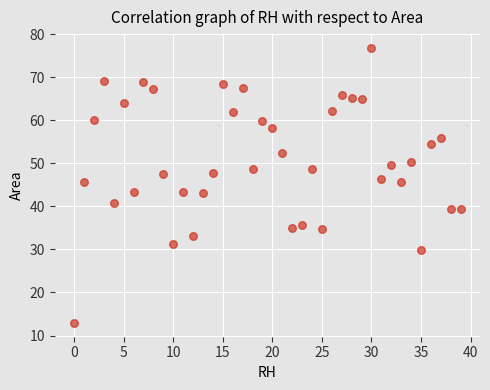

What is the range of Y values (max minus min)?

63.9